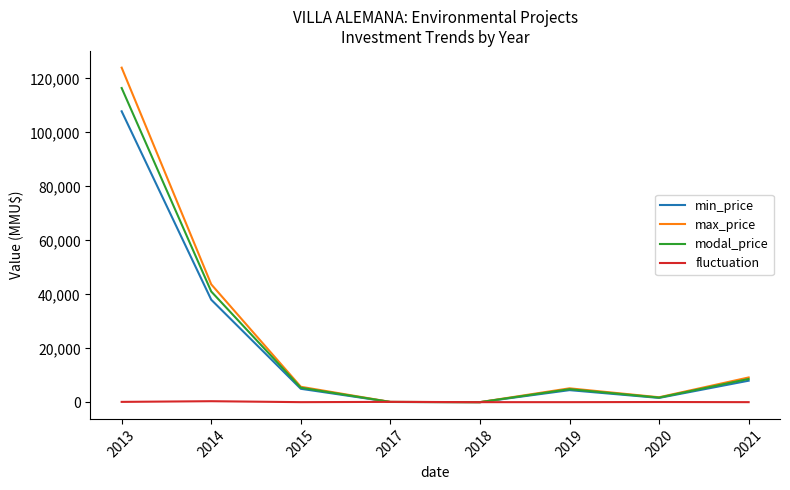

What is the average value of the max_price series?

23729.7